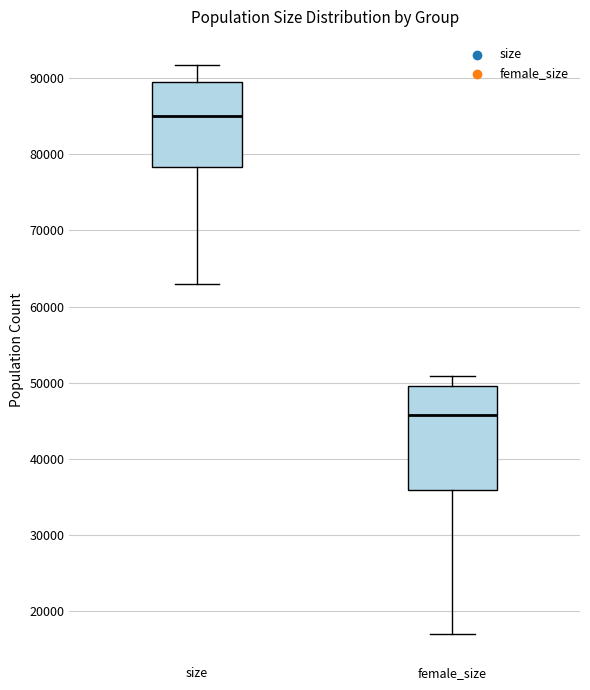

Where does the upper whisker of the box for size end on the y-axis? The values are not printed on the chart, so give them approximately, as read against the axis.

92000